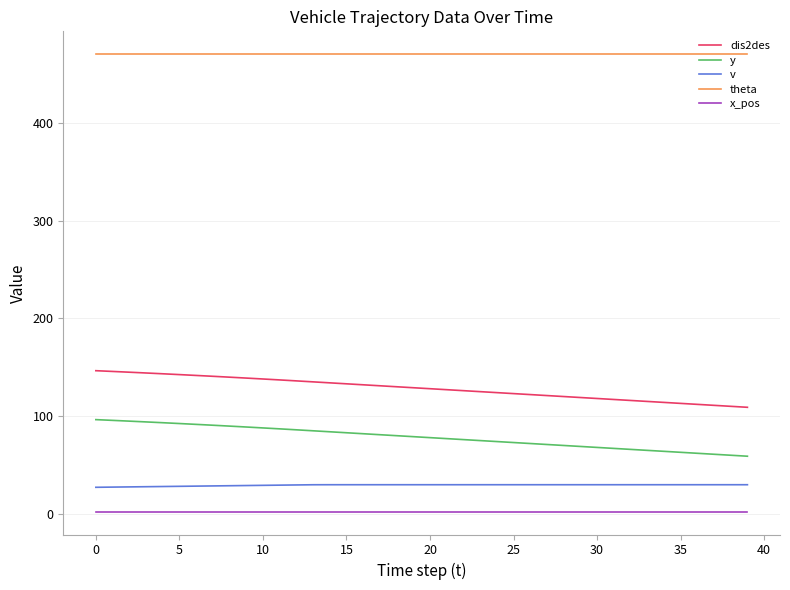

What is the maximum value for dis2des?

146.5